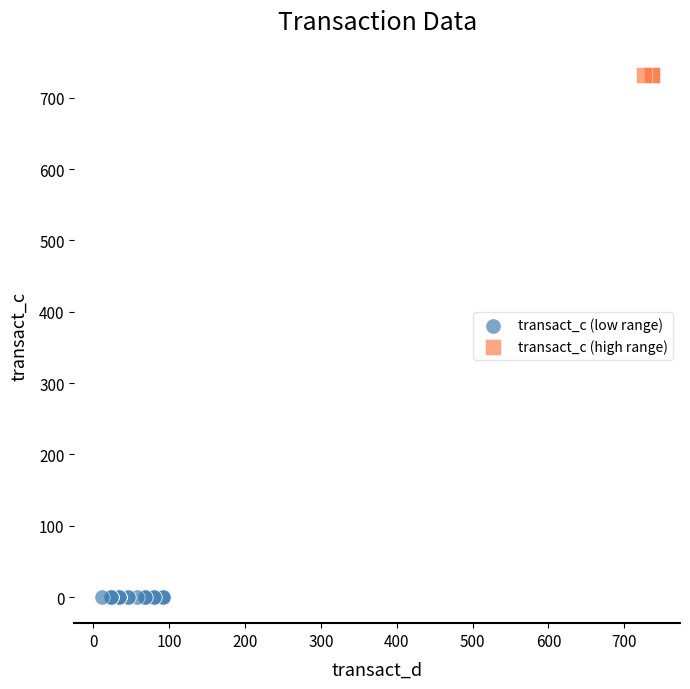

Which series contains the lowest Y value?

transact_c (low range)